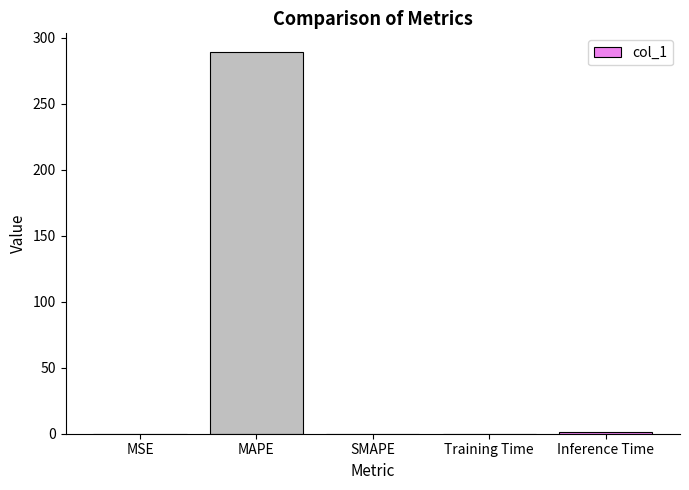

What is the greatest value displayed?

288.7